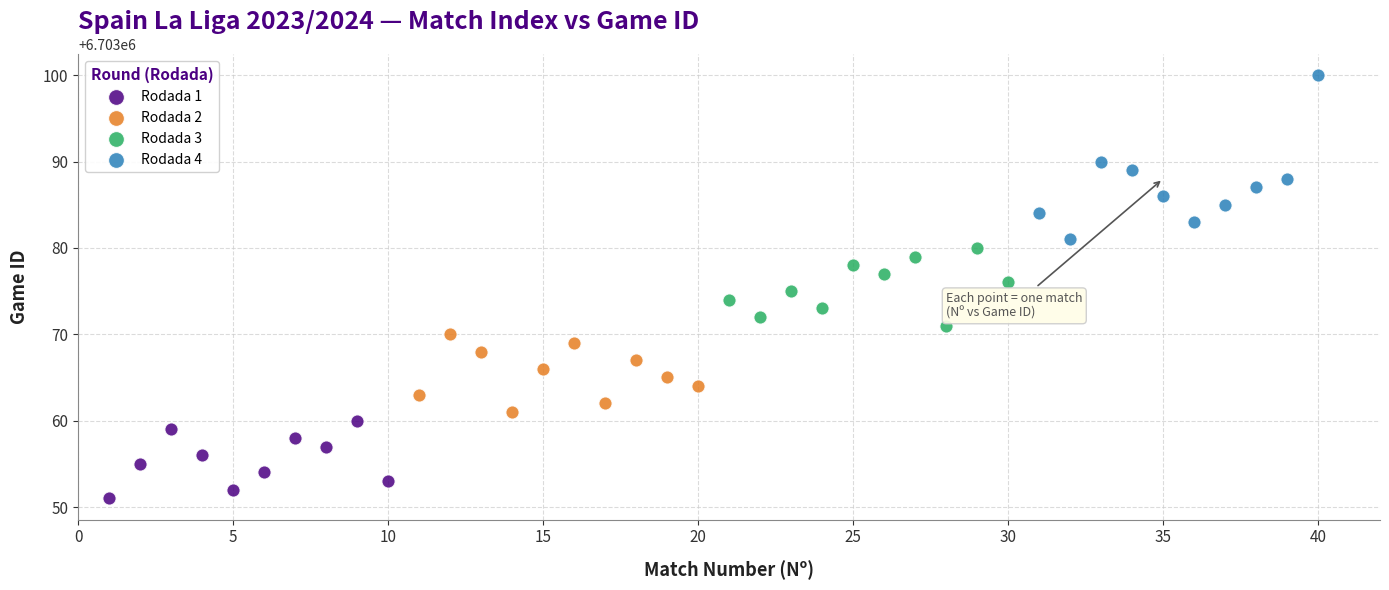

Which series reaches the maximum Y coordinate?

Rodada 4